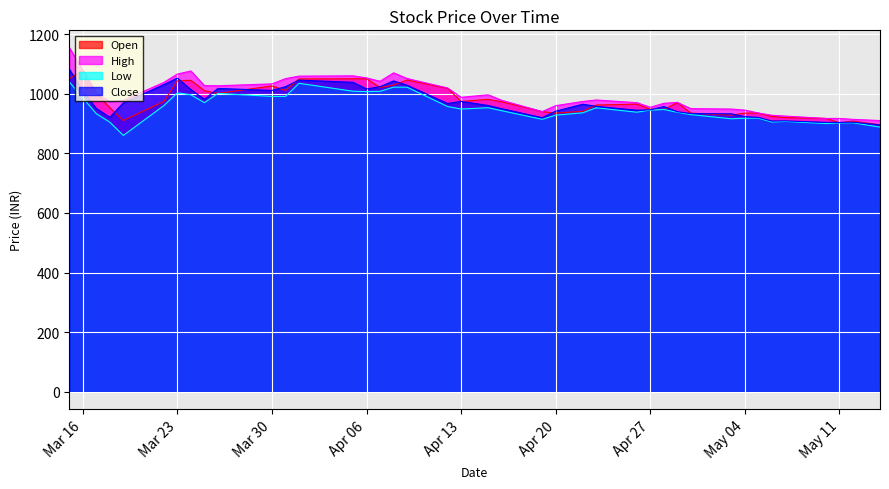

The value of High at May 11 is 917.0. True or false?

True